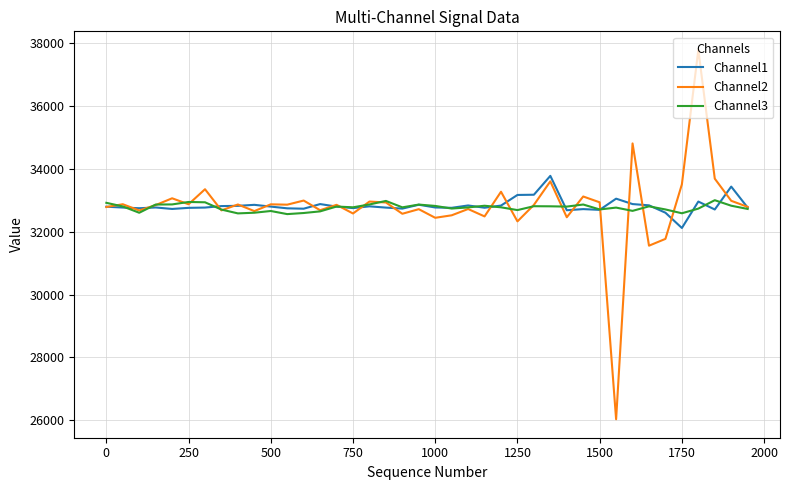

Which series has the widest spread of values?

Channel2